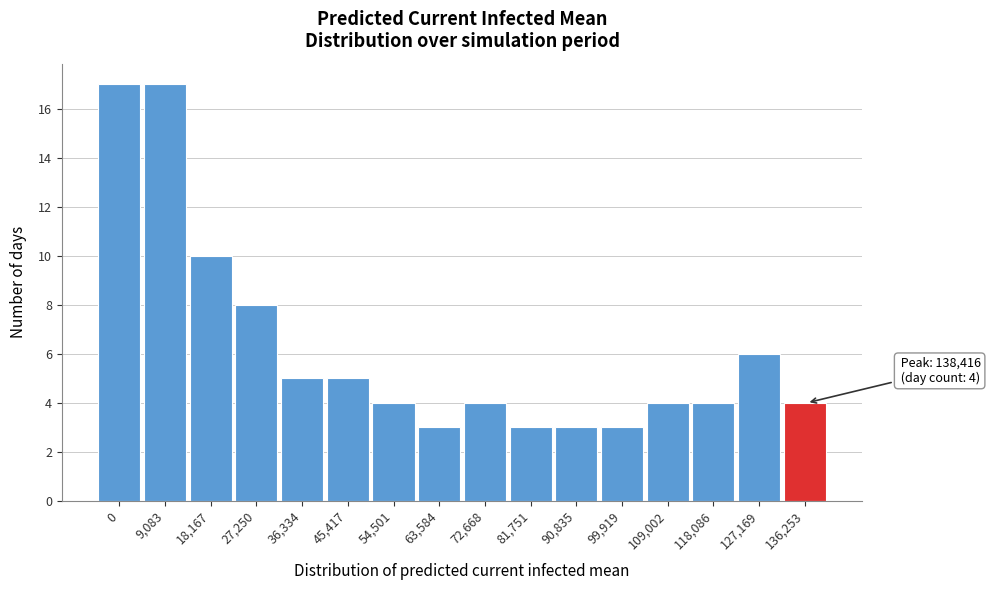

Reading left to right, list all the values displayed in this chart.

17	17	10	8	5	5	4	3	4	3	3	3	4	4	6	4